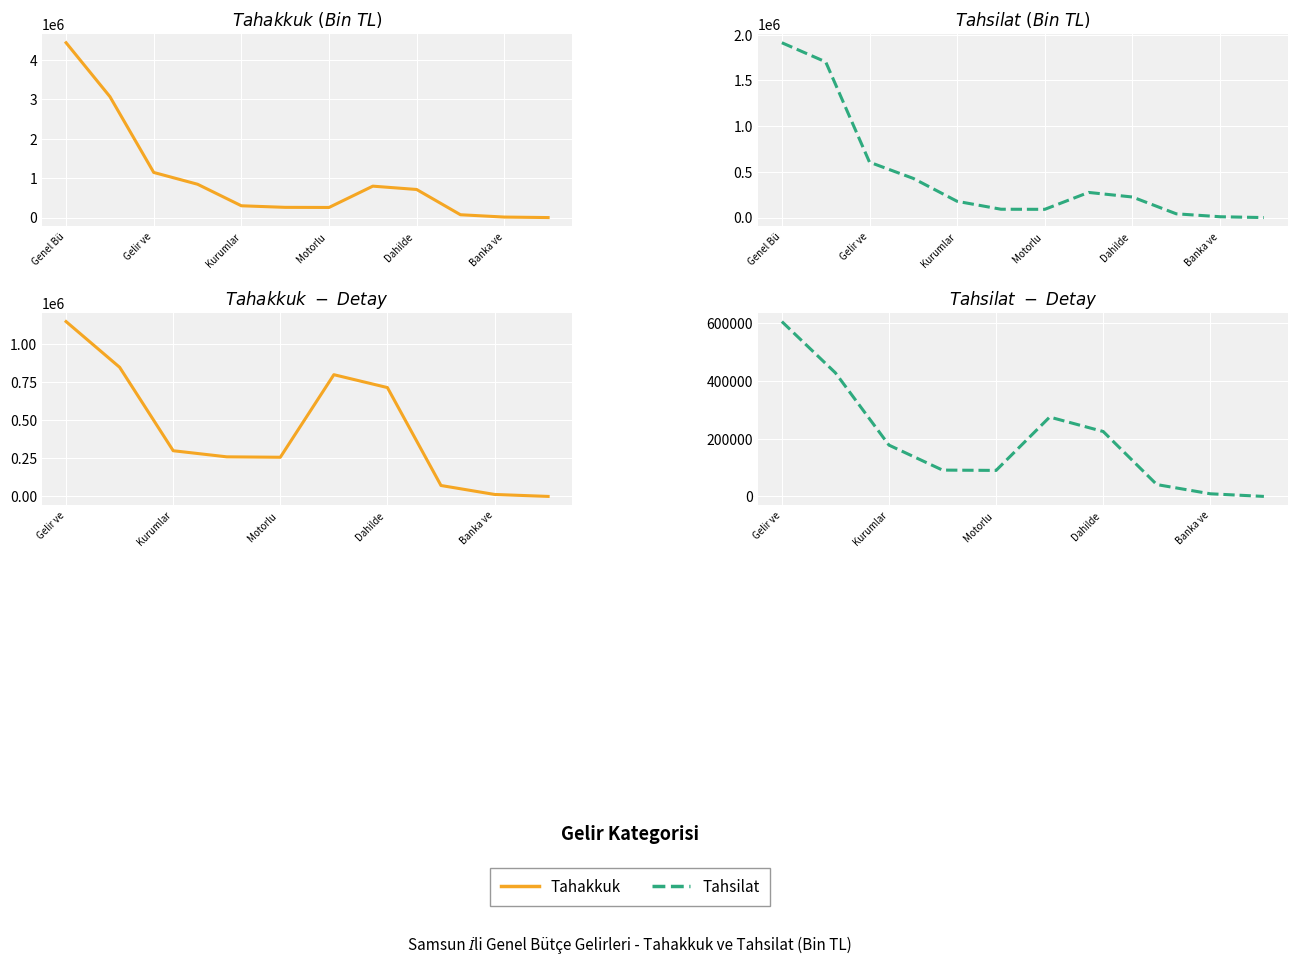

What is the spread (max minus min) of values at Dahilde?

488745